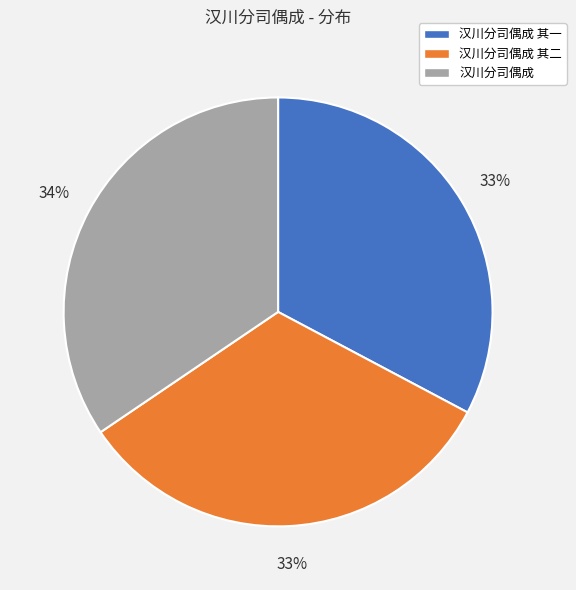

Which category has the biggest portion of the pie?

汉川分司偶成